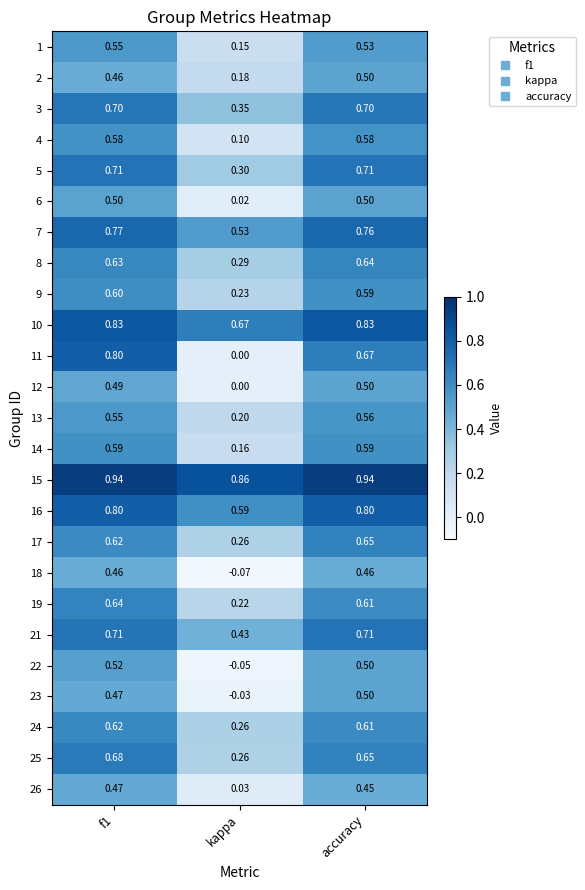

Where is 17 nearest to the value 0?

kappa